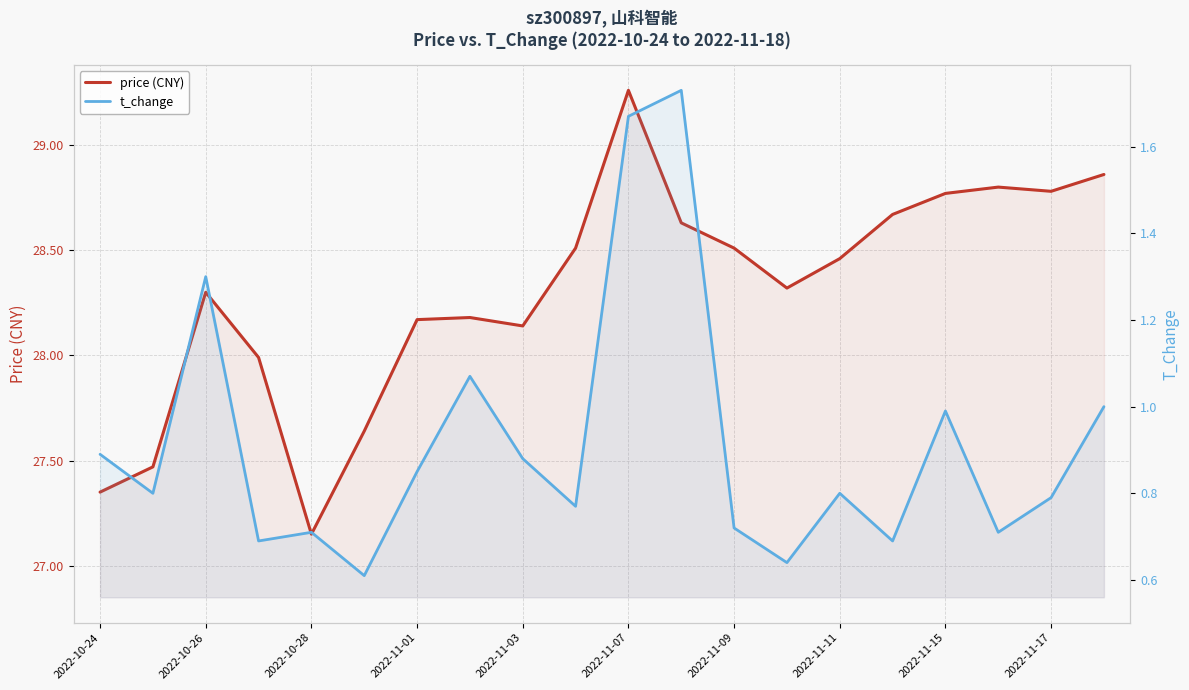

Does the chart display data point markers on the line(s)?

No